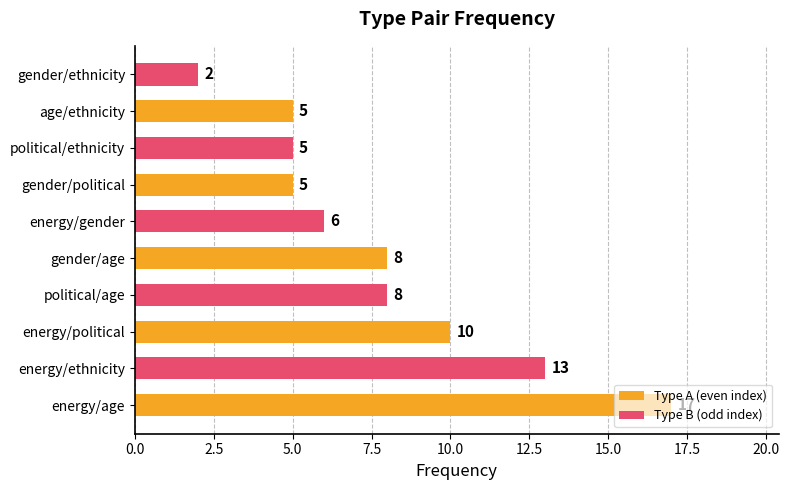

At which category does the chart reach its peak across all series?

energy/age